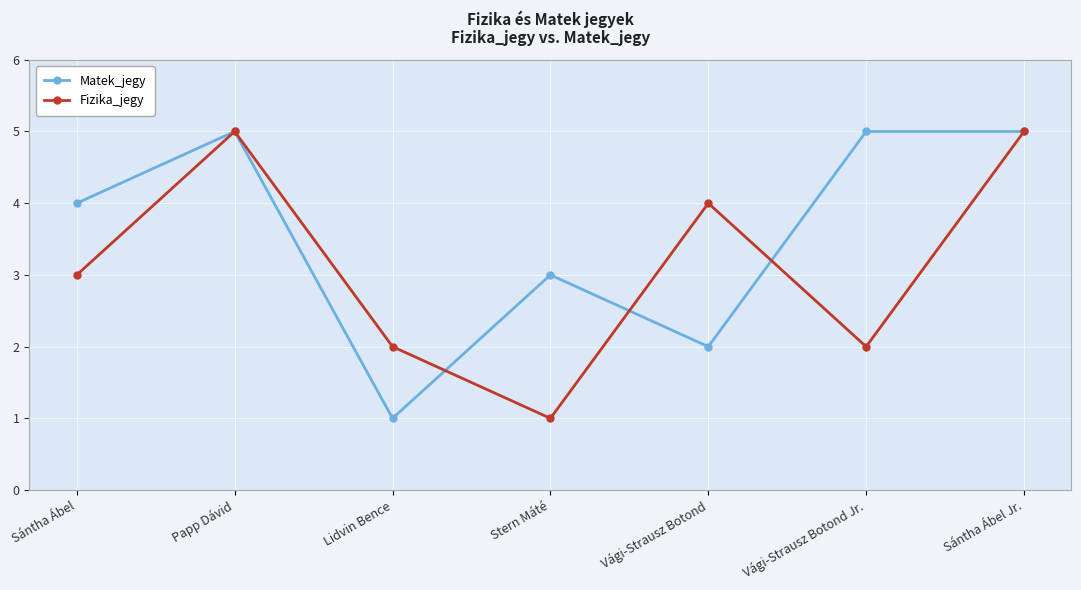

The Fizika_jegy series shows 8 at Sántha Ábel Jr.. True or false?

False